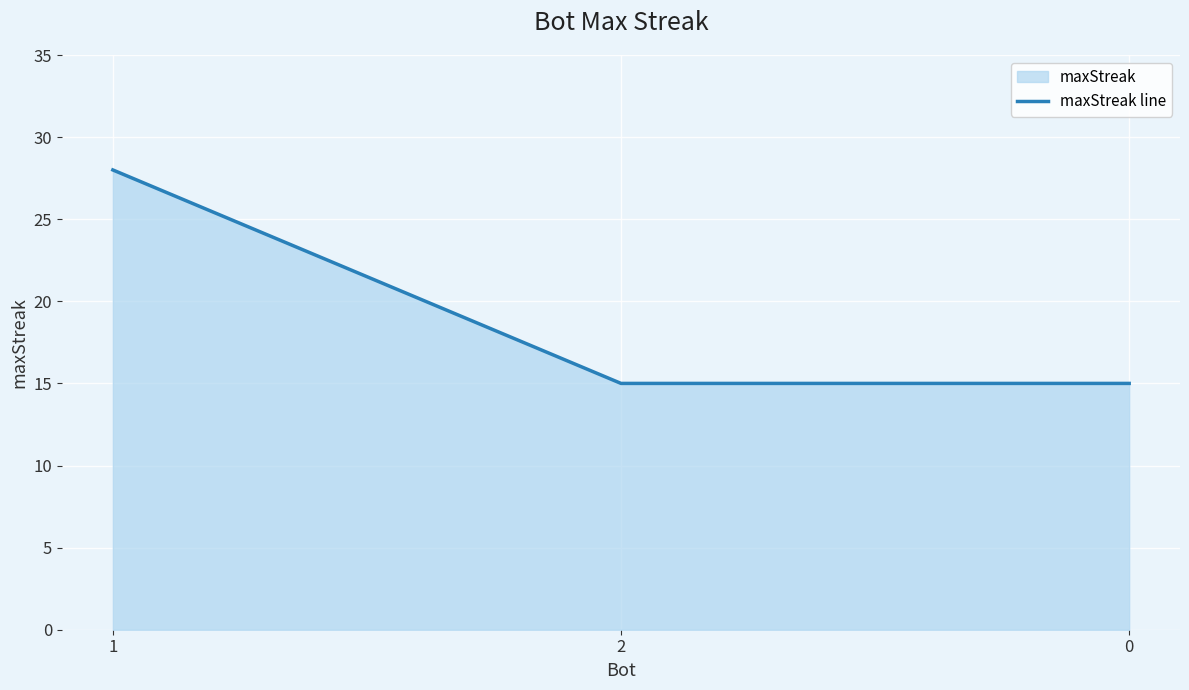

What is the difference between the values at 0 and 1?

13